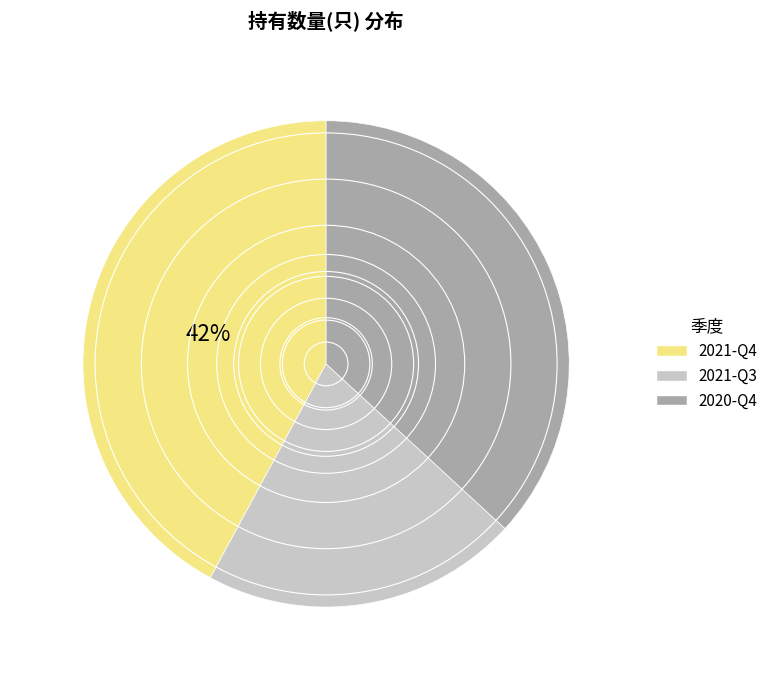

How many slices are in this pie chart?

3